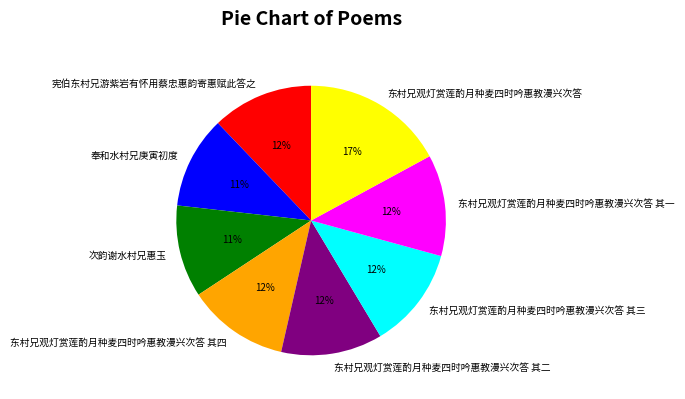

Is the sum of 东村兄观灯赏莲酌月种麦四时吟惠教漫兴次答 其四 and 东村兄观灯赏莲酌月种麦四时吟惠教漫兴次答 其二 greater than half?

No